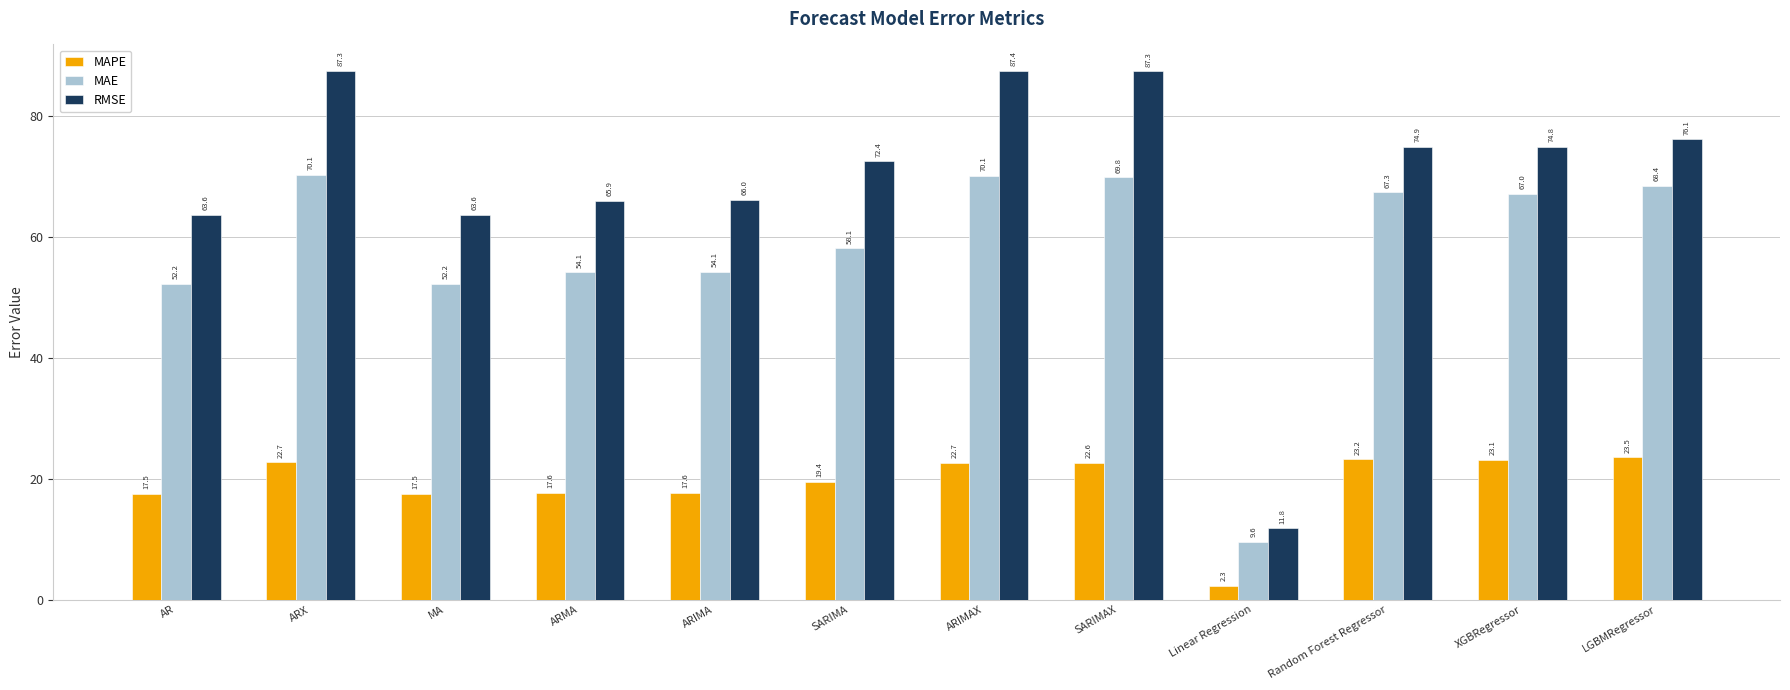

What is the sum of the MAPE values at ARIMAX and Linear Regression?

25.0